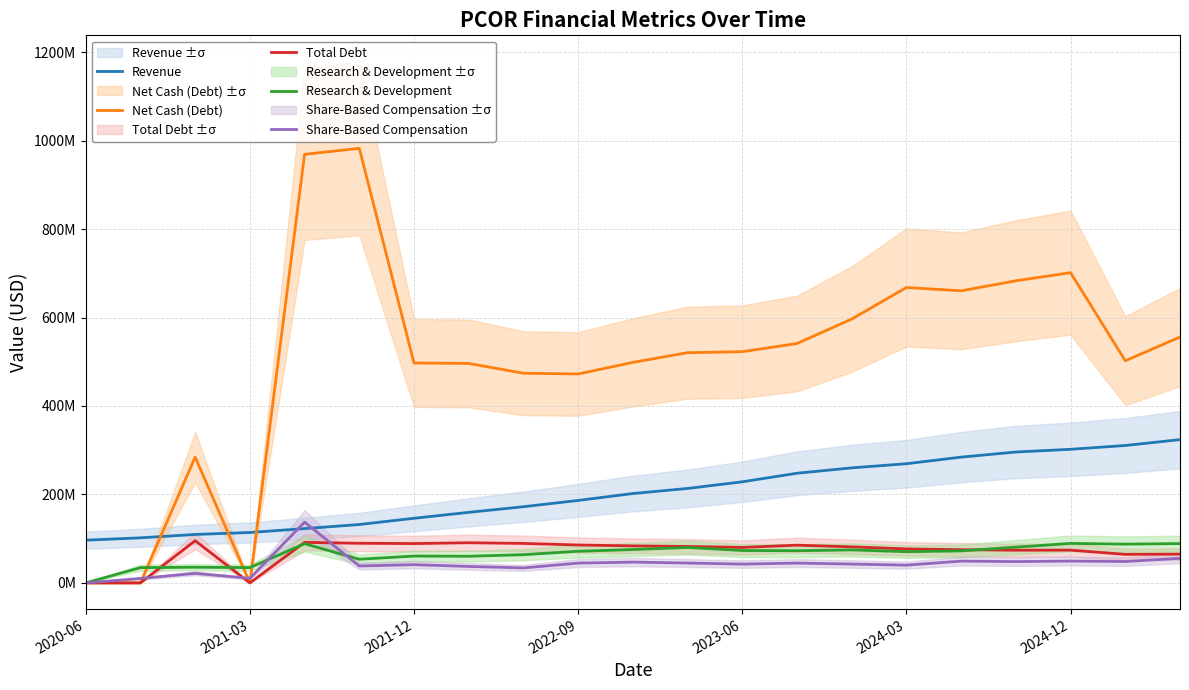

Reading left to right, extract all data points from this chart.

Revenue: 96553000	101891000	109510000	113938000	122790000	131990000	146103000	159516000	172205000	186429000	202053000	213526000	228536000	247907000	260041000	269428000	284347000	295885000	302048000	310632000	323919000
Net Cash (Debt): 0	0	284514000	0	968908000	982496000	497191000	496142000	474011000	472327000	498540000	520449000	522759000	541192000	596447000	667852000	660313000	683025000	701346000	502188000	555747000
Total Debt: 0	0	95393000	0	91604000	89602000	88917000	90772000	89213000	85725000	83665000	82360000	80204000	85288000	81504000	76767000	75046000	73923000	74049000	64502000	65133000
Research & Development: 0	34504000	35406000	34545000	88627000	53447000	60671000	60254000	63822000	71493000	75413000	80036000	73216000	72708000	74611000	70599000	72308000	80791000	89289000	87609000	88902000
Share-Based Compensation: 0	10015000	21619000	10303000	137443000	38183000	41232000	37209000	33895000	44777000	47005000	44938000	42487000	44809000	42601000	40132000	49225000	48175000	49348000	48279000	55591000